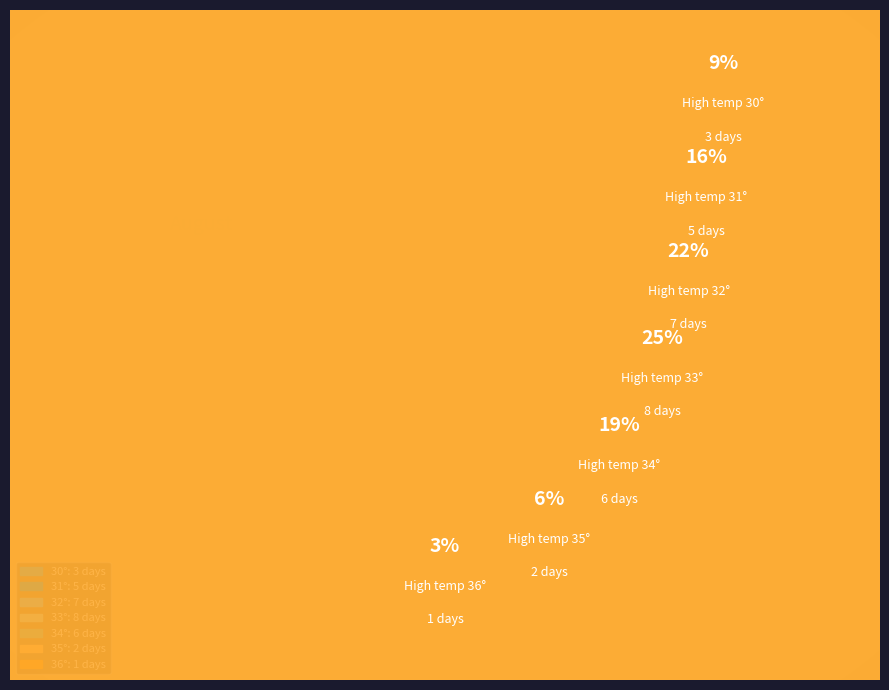

How many segments does this pie chart have?

7